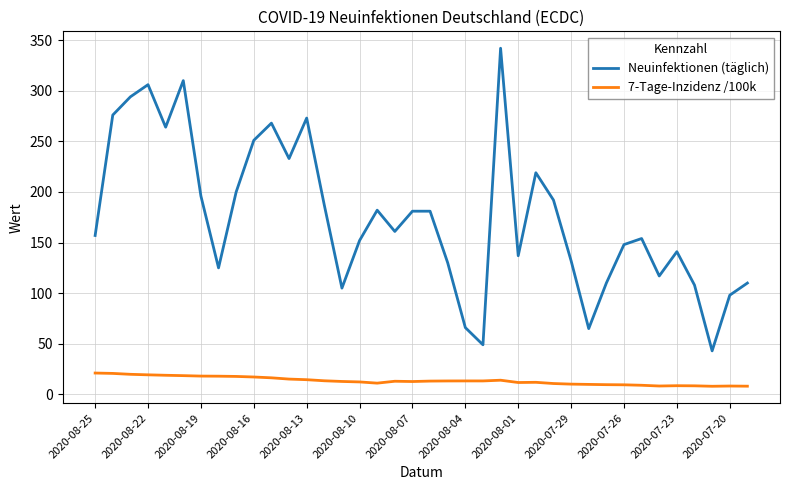

Which series has the largest total across all categories?

Neuinfektionen (täglich)